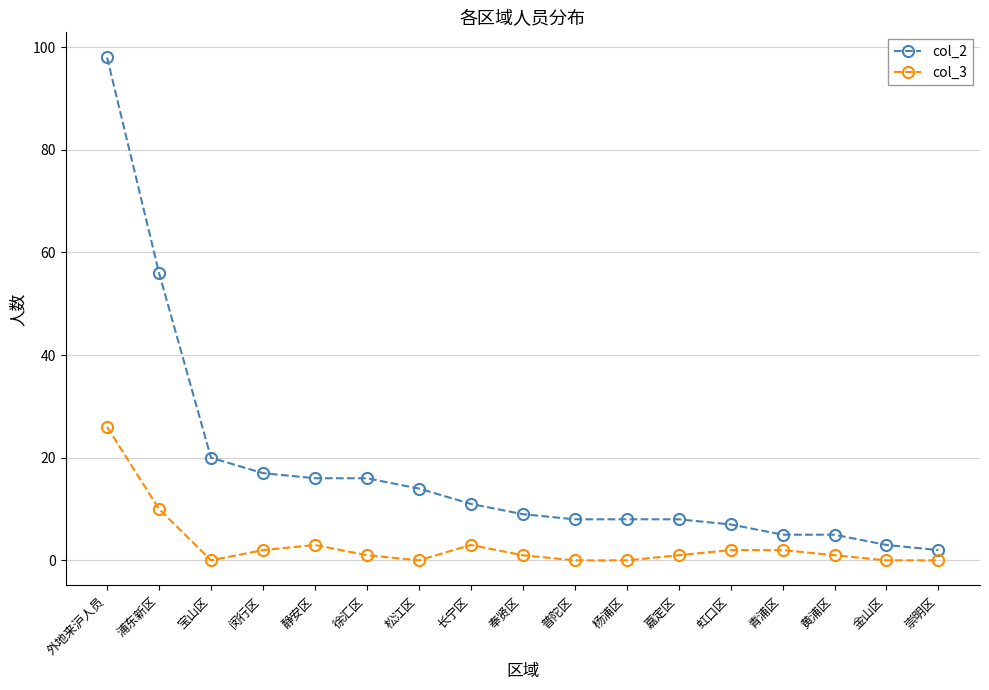

What position from the left is 普陀区?

10